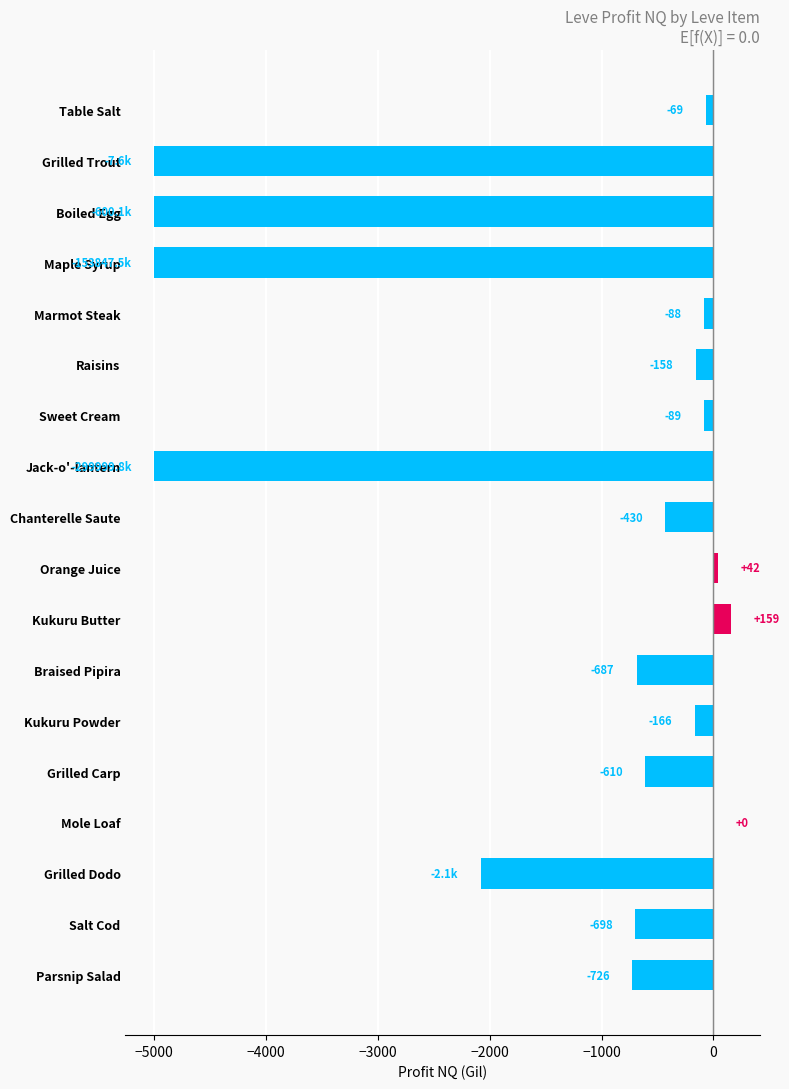

Read the value at Raisins.

-158.0